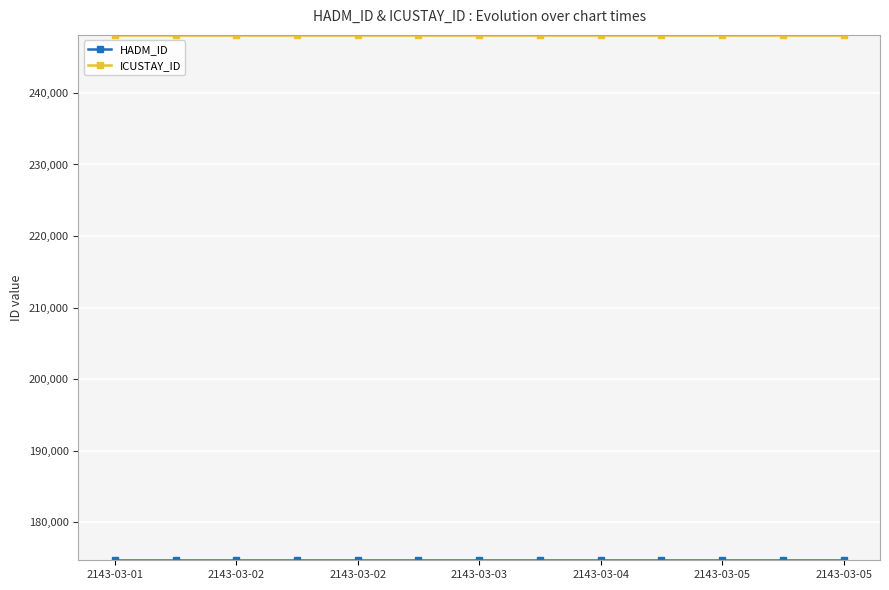

At how many categories does at least one series exceed 184638?

13